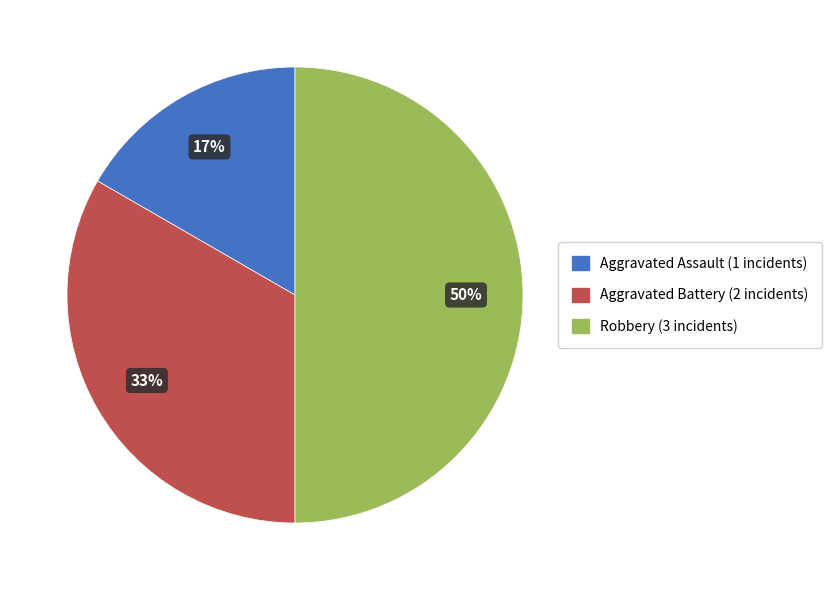

How many slices are in this pie chart?

3